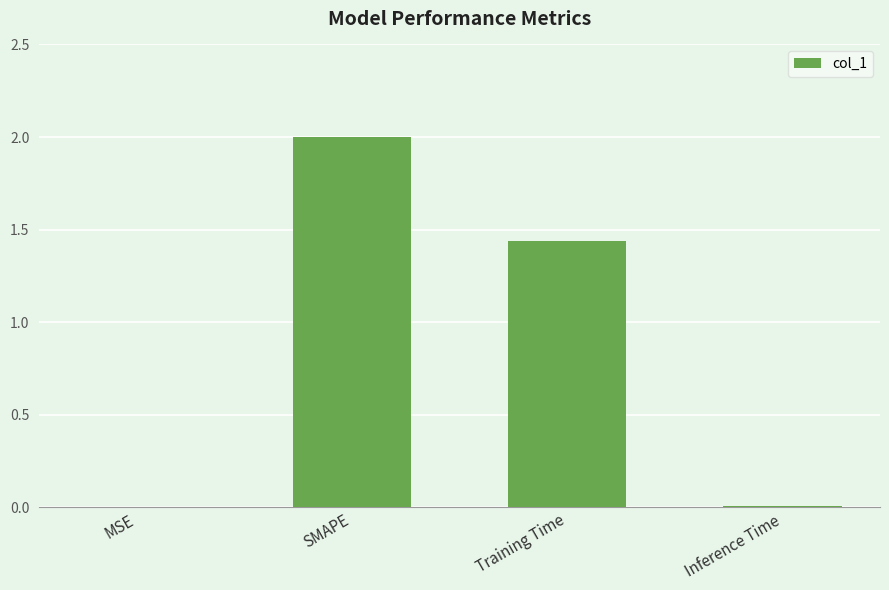

Is it true that the value at Training Time is 0.5?

False